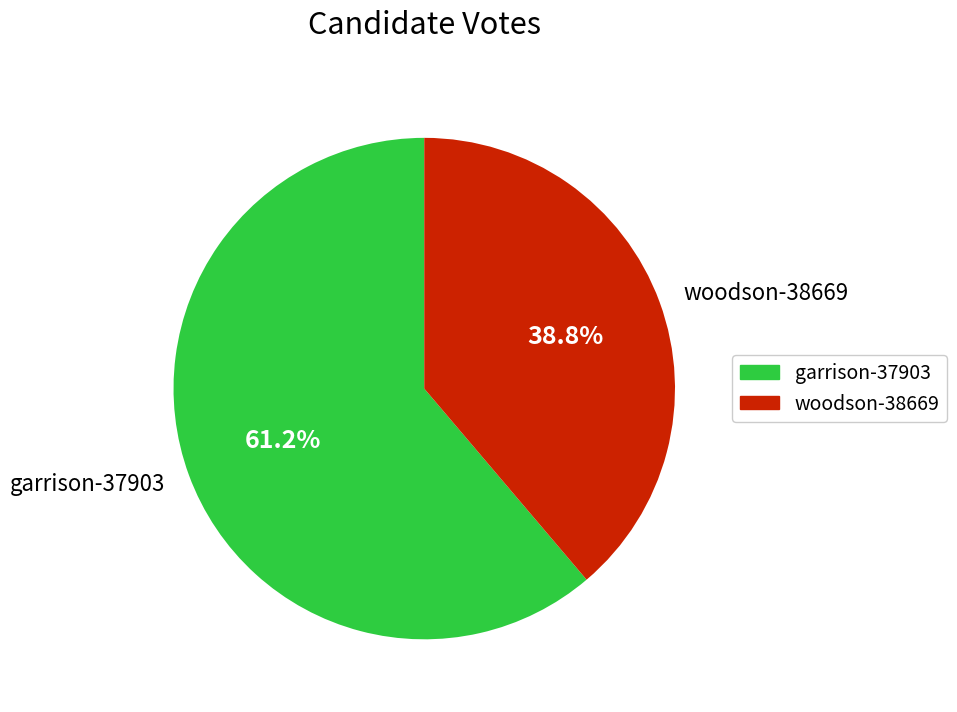

Rank the categories by value from lowest to highest.

woodson-38669, garrison-37903